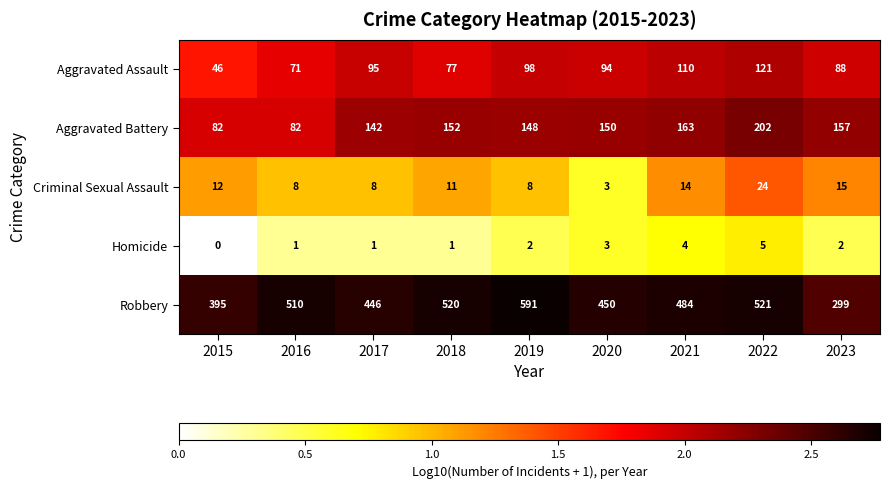

What is the difference between the second highest and second lowest values in the Criminal Sexual Assault series?

7